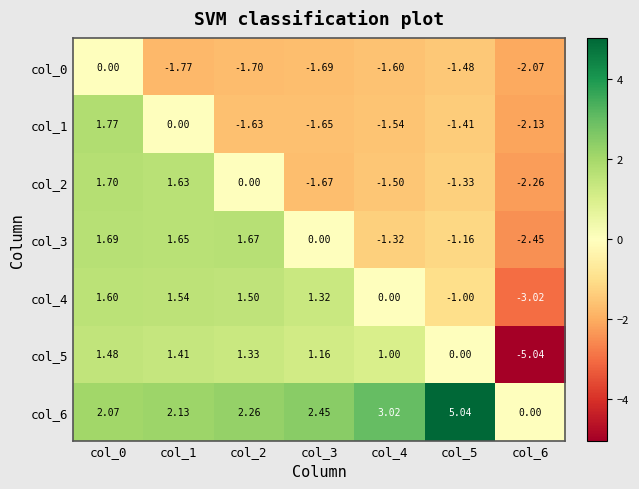

Is the value of col_4 at col_0 greater than the value of col_2 at col_1?

No